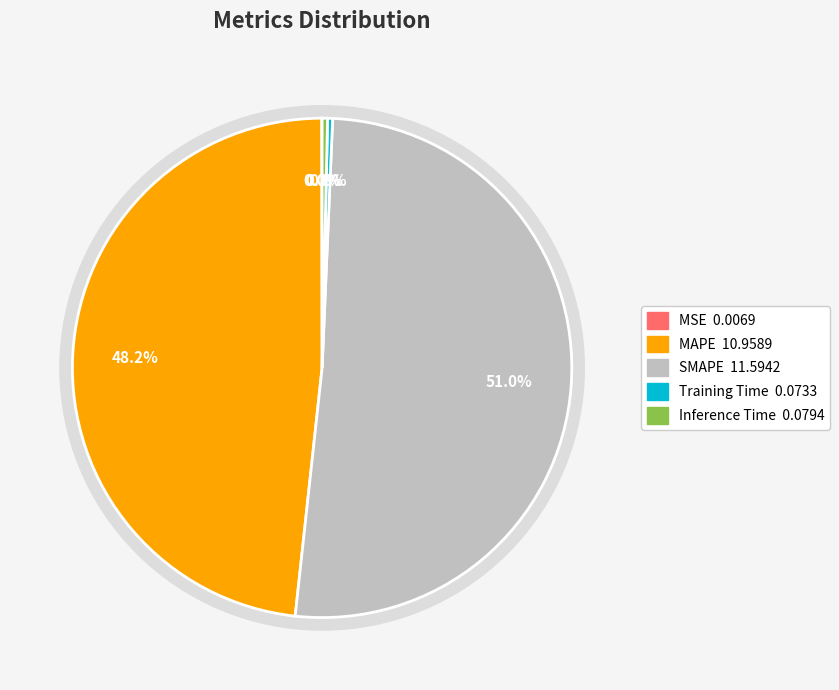

To the nearest percent, what is the average slice percentage?

20%